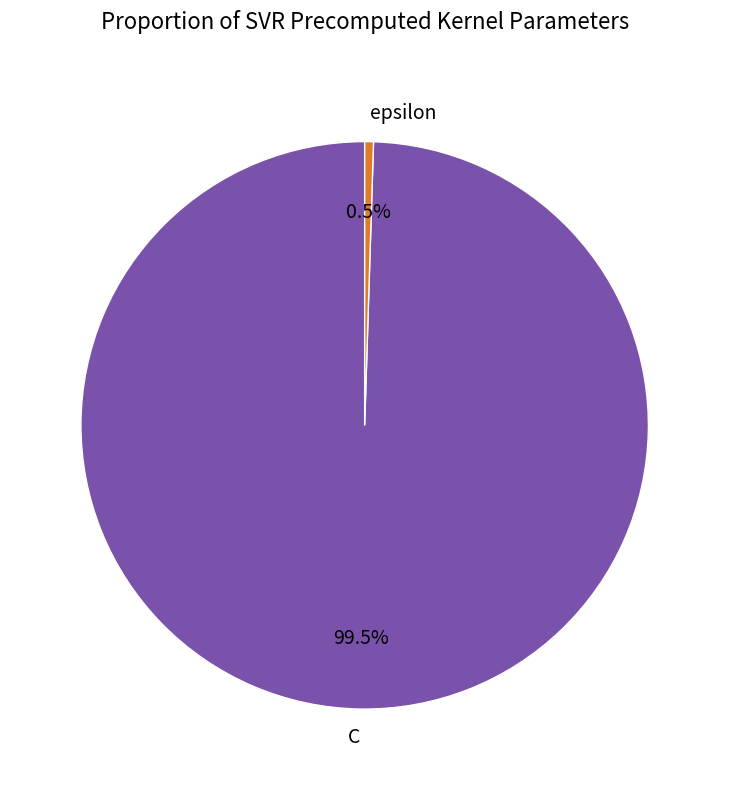

Count the number of slices in the pie.

2